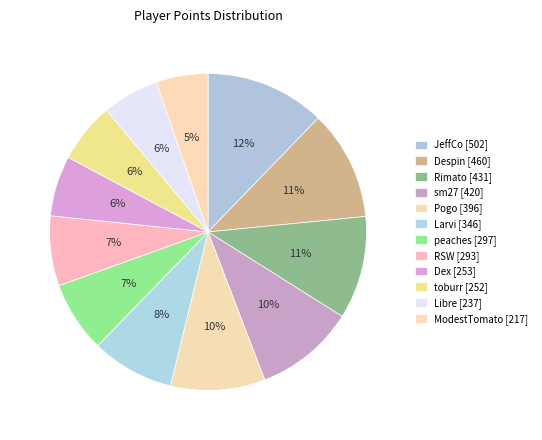

What is the total percentage of RSW and Pogo?

16.8%